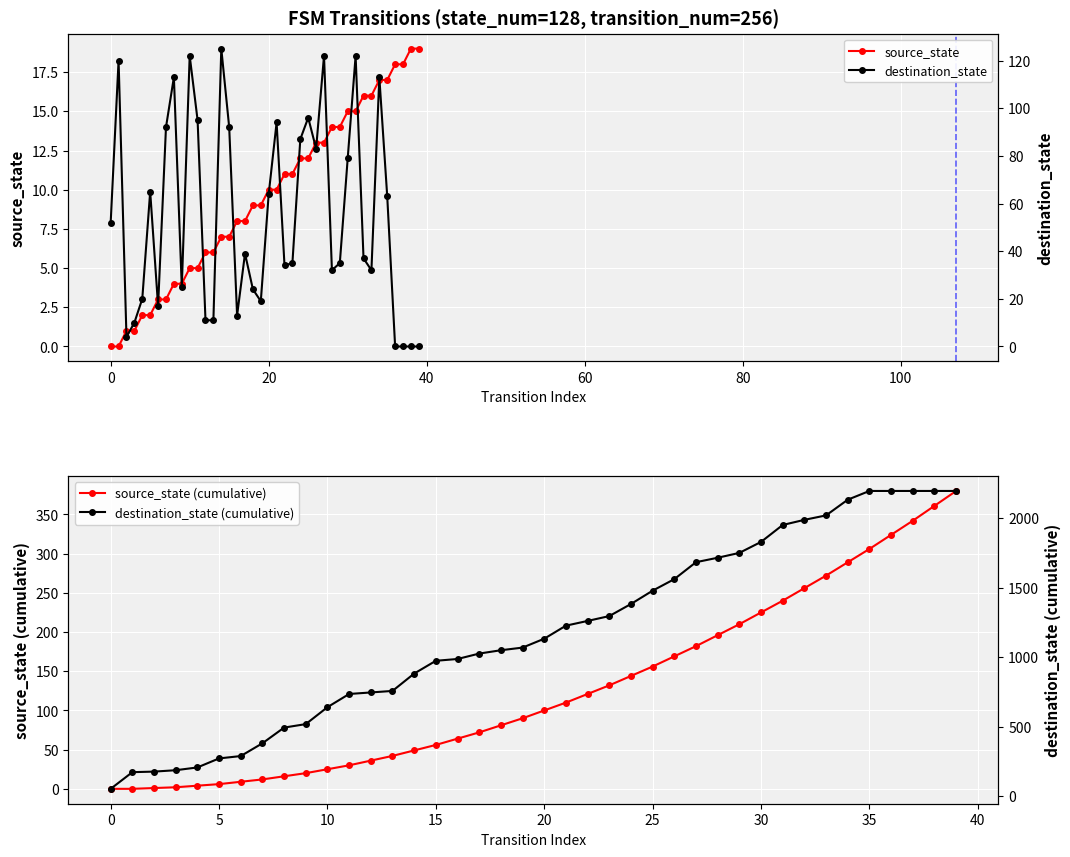

At which category does the chart reach its peak across all series?

14